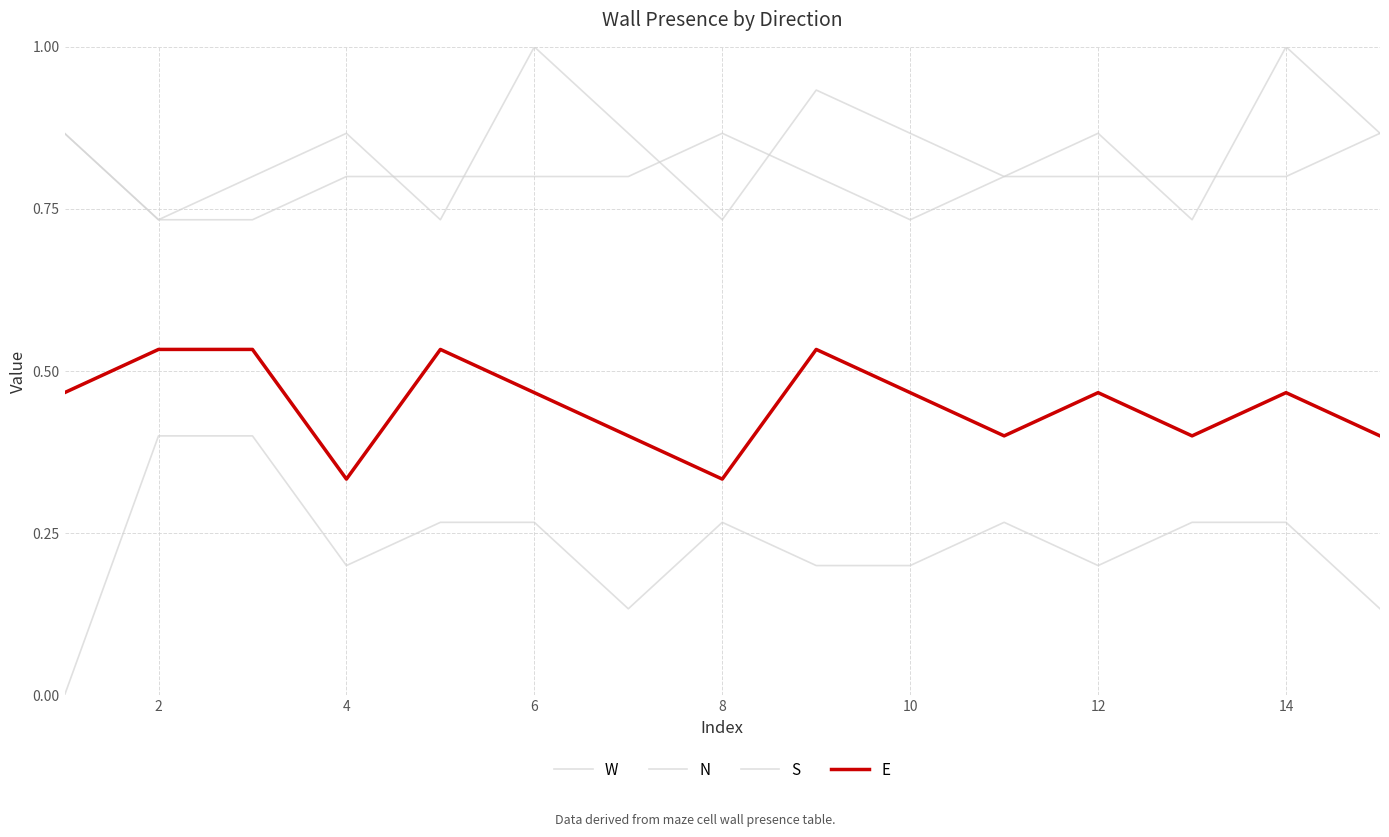

How many lines are shown in the chart?

4